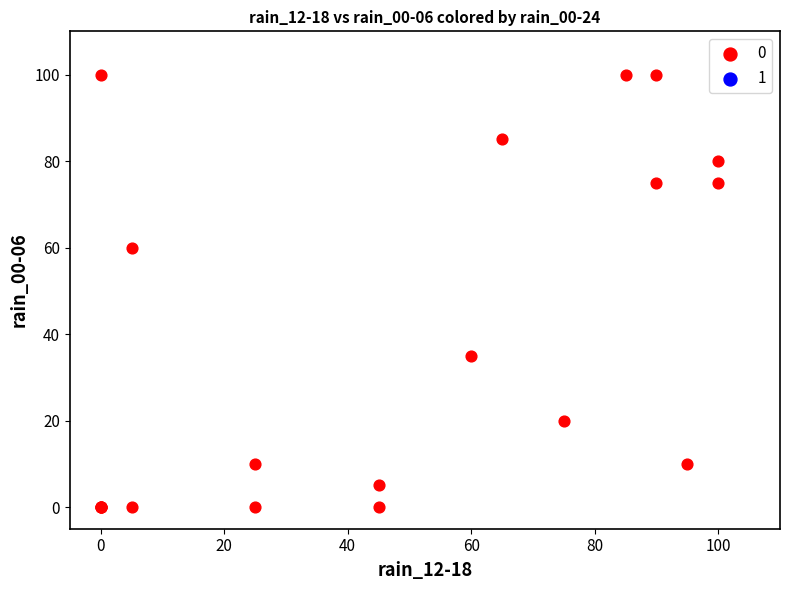

What Y value in the scatter plot is closest to 50?

60